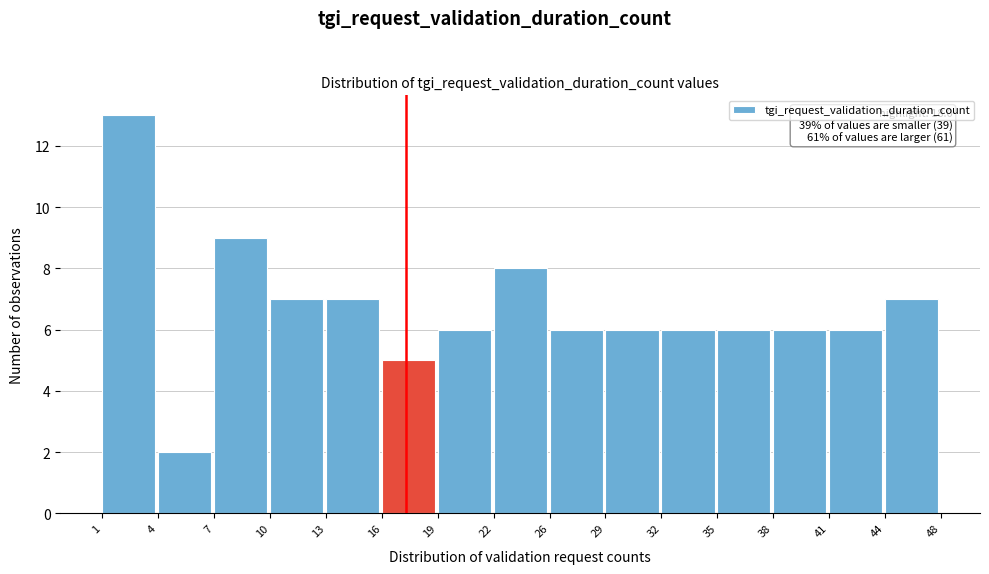

Reading right to left, transcribe all the data shown in this chart.

44=7	41=6	38=6	35=6	32=6	29=6	26=6	22=8	19=6	16=5	13=7	10=7	7=9	4=2	1=13